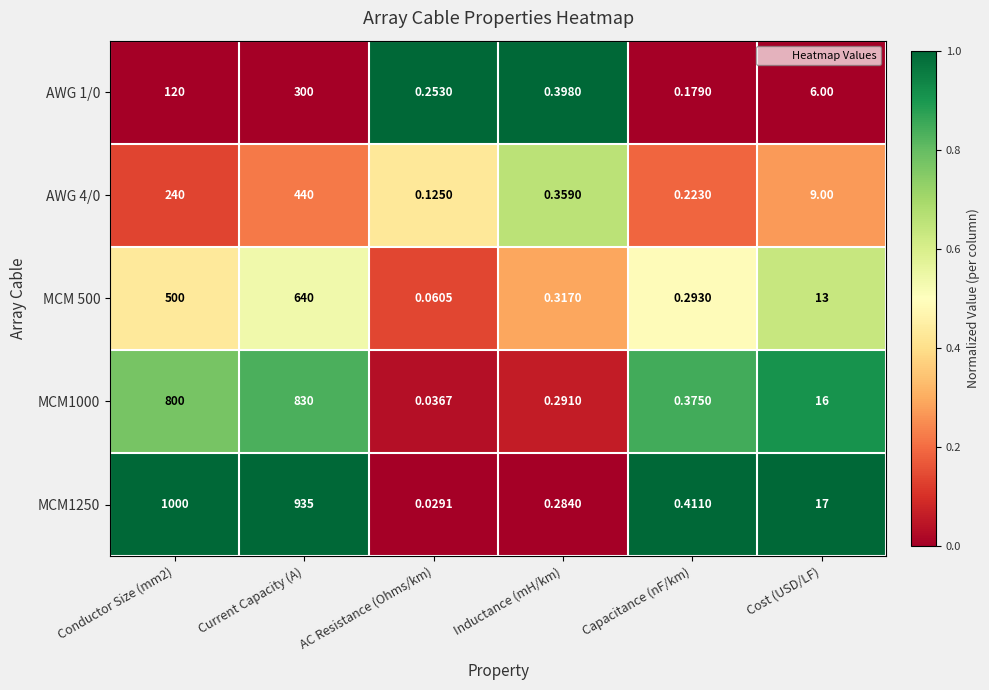

Is the value of MCM1250 at Cost (USD/LF) greater than the value of MCM1000 at Current Capacity (A)?

No